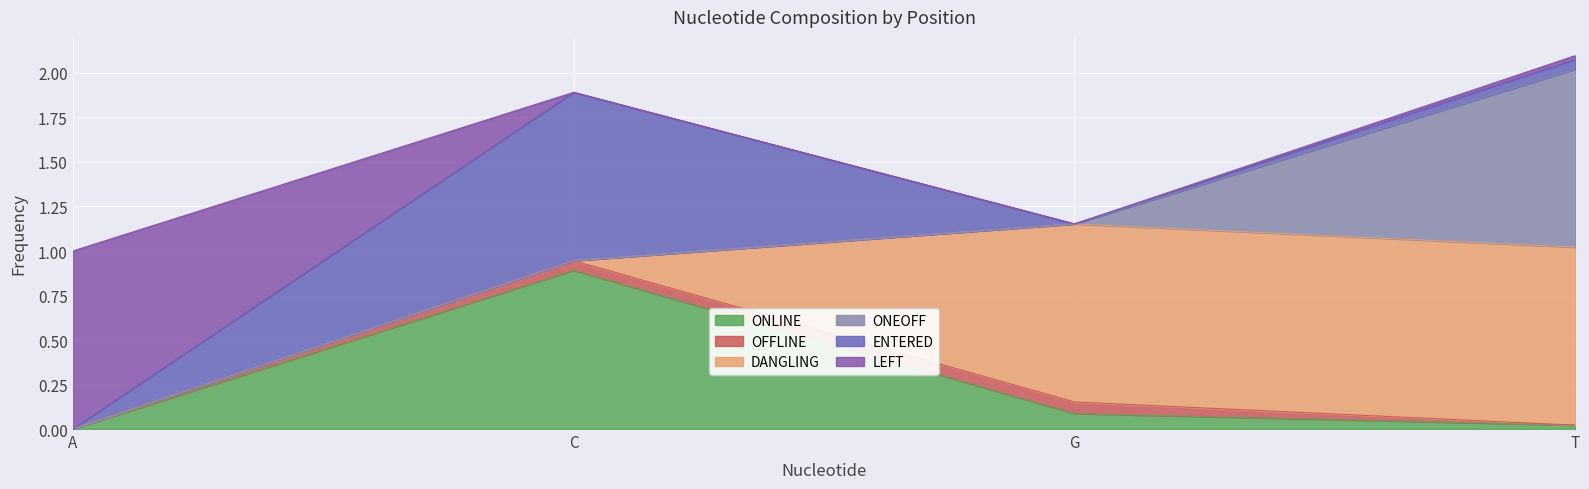

Where is ENTERED nearest to the value 0?

A